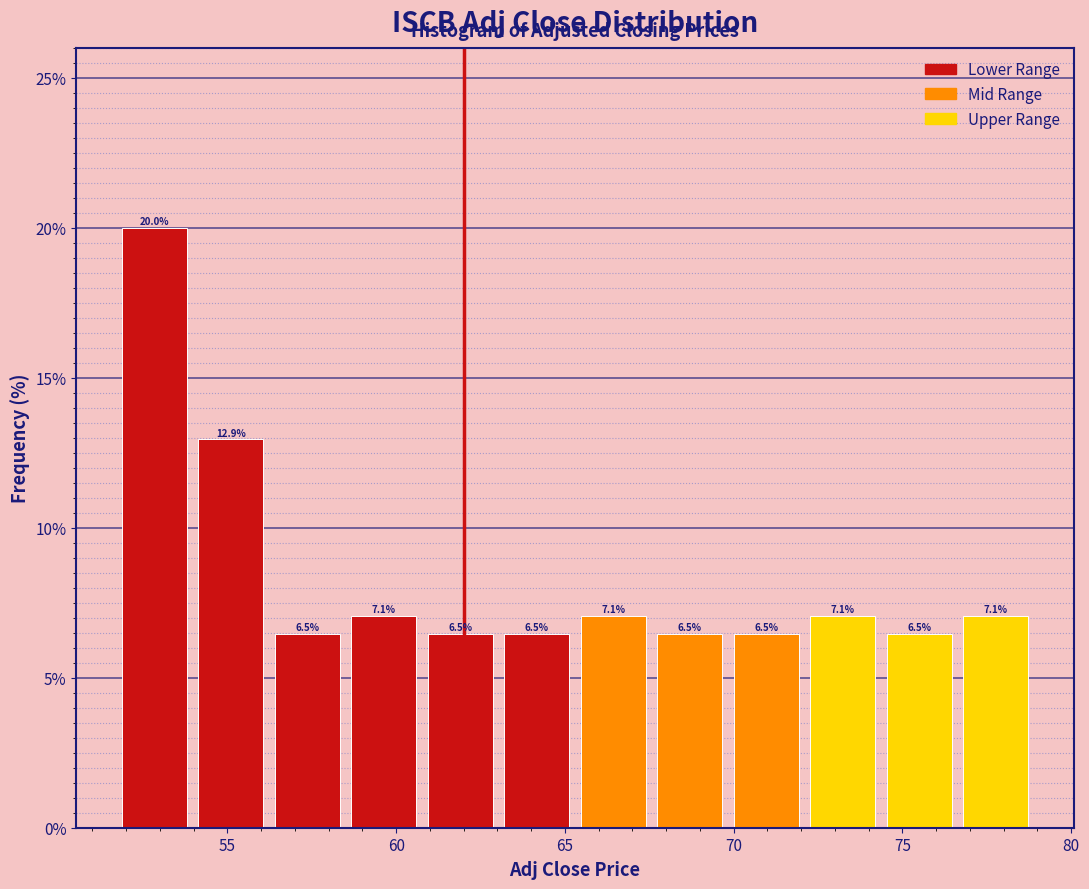

Reading left to right, list every bar in this chart as the range it spans on the x-axis followed by its height. The bar edges are not printed on the chart, so give them approximately, as read against the axis.

51.5 to 54.0: 20.0
54.0 to 56.0: 12.9
56.0 to 58.5: 6.5
58.5 to 61.0: 7.1
61.0 to 63.0: 6.5
63.0 to 65.5: 6.5
65.5 to 67.5: 7.1
67.5 to 70.0: 6.5
70.0 to 72.0: 6.5
72.0 to 74.5: 7.1
74.5 to 76.5: 6.5
76.5 to 79.0: 7.1